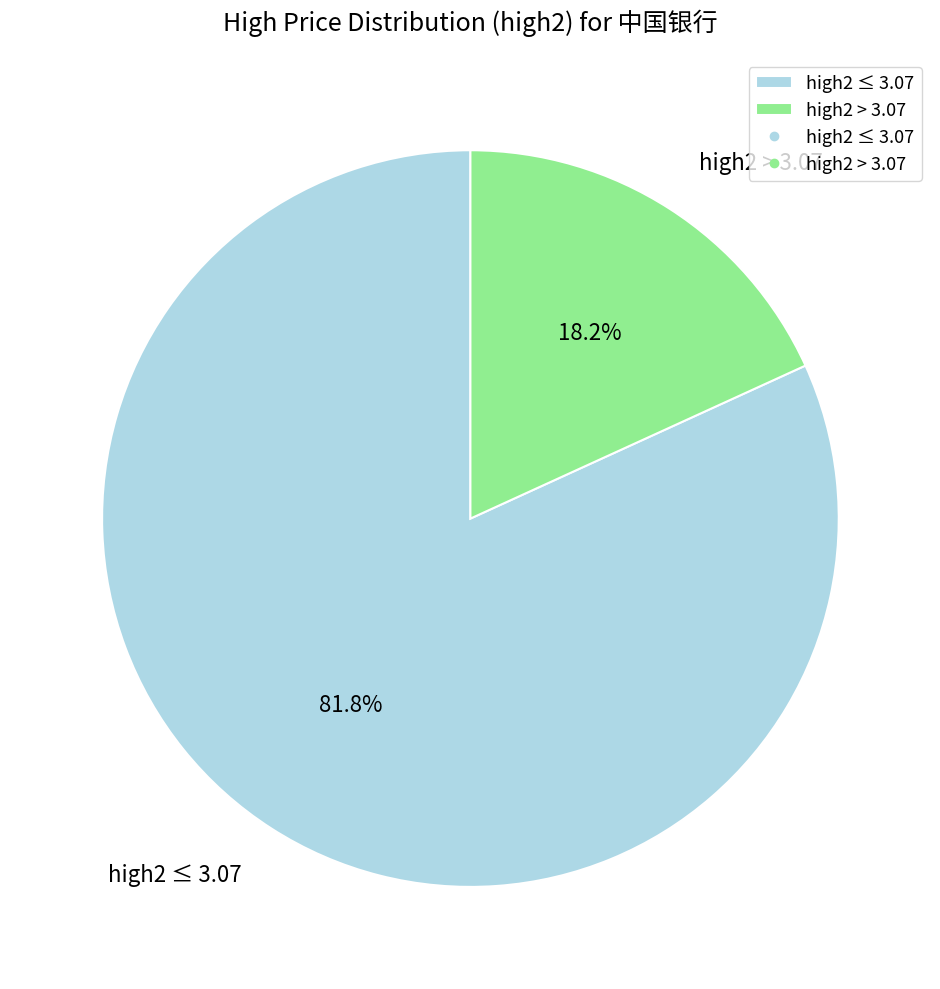

How much of the chart is everything except high2 > 3.07?

81.8%